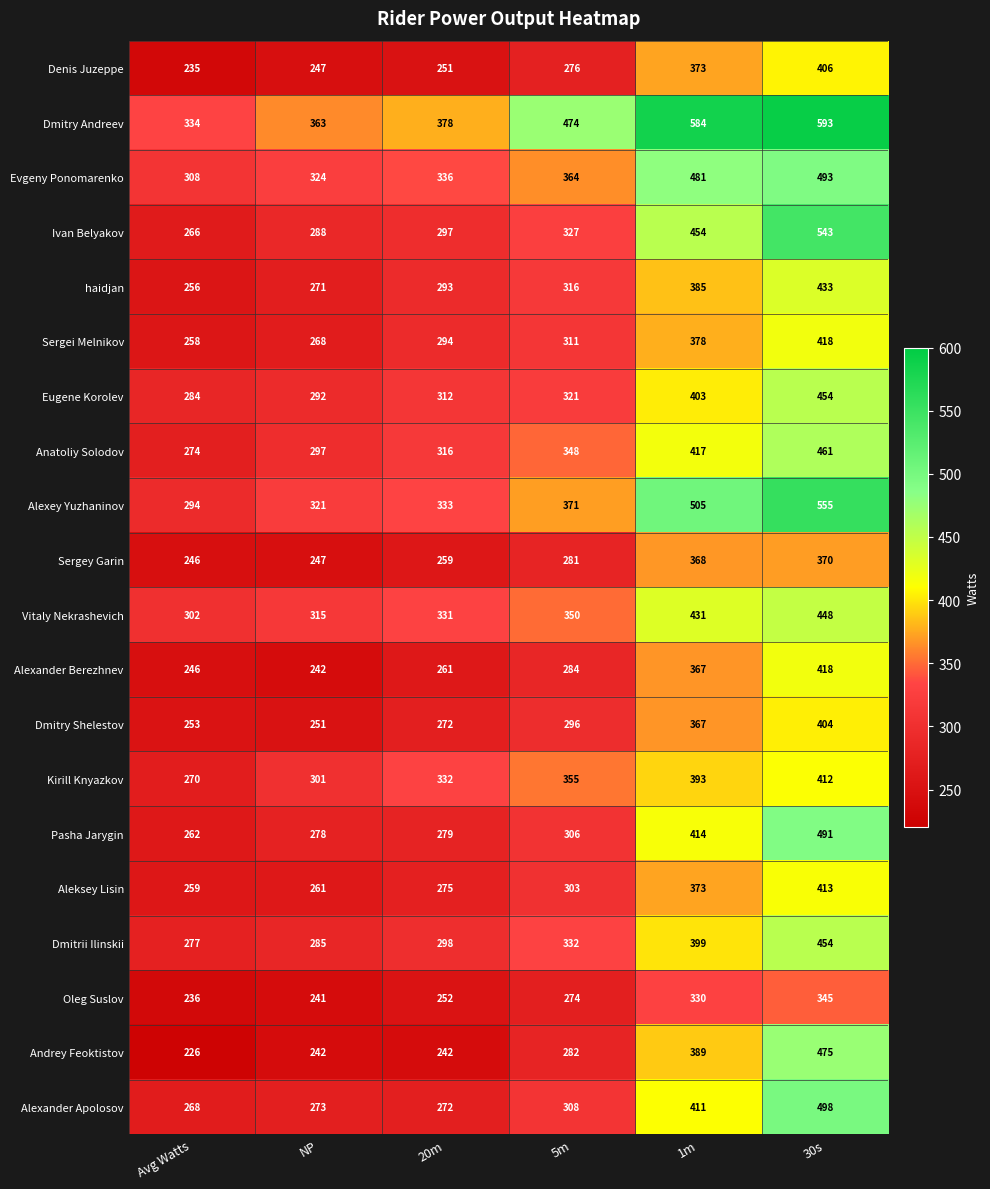

What is the difference between the maximum and minimum values in the Vitaly Nekrashevich series?

146